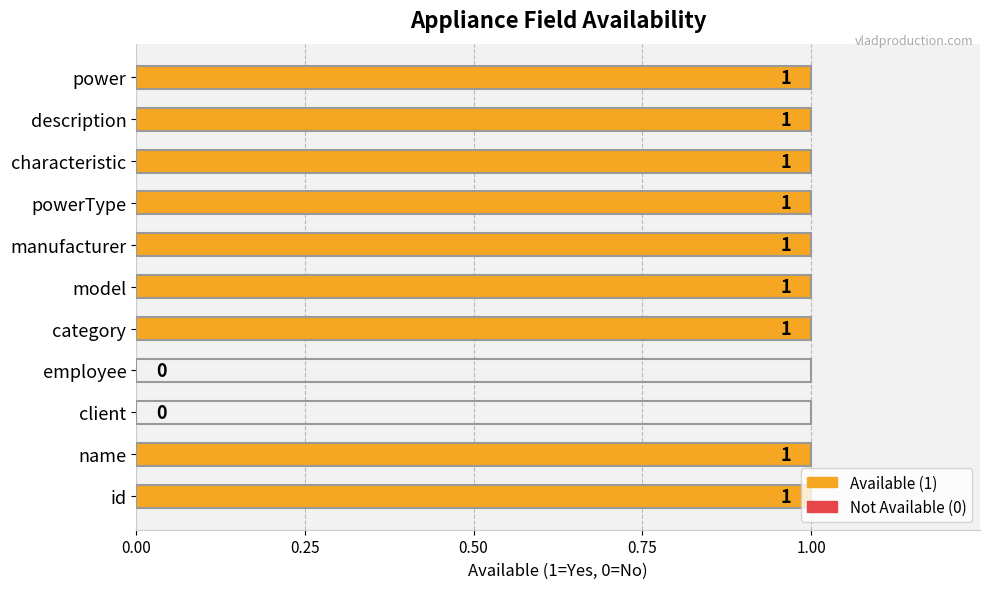

True or false: the data shows 1 at name.

True